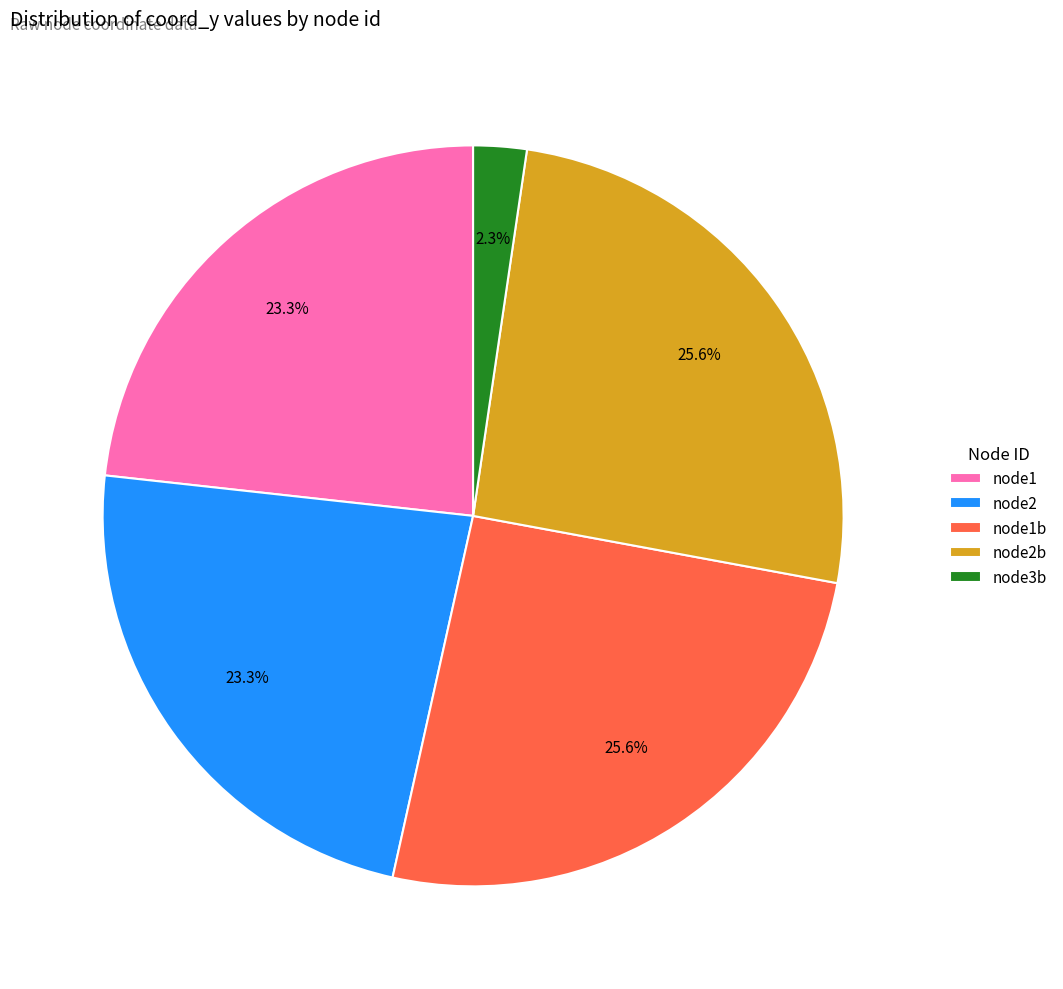

Does any single category account for the majority?

No